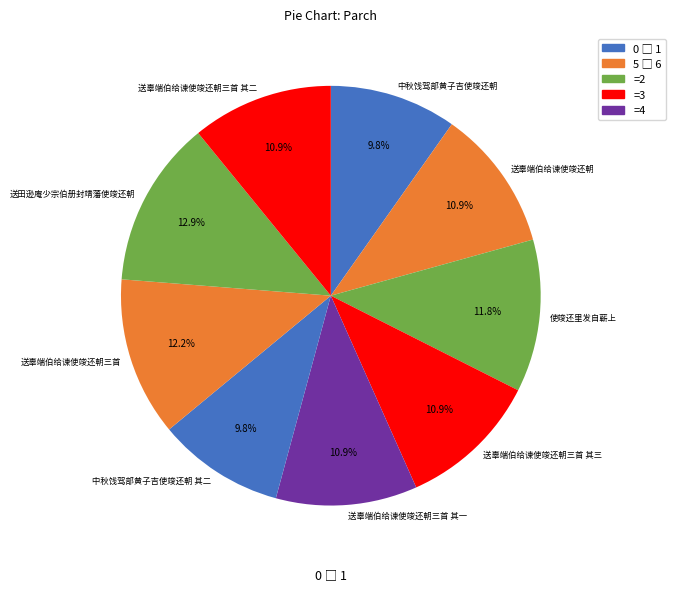

Approximately how many times larger is the value at 中秋饯驾部黄子吉使竣还朝 其二 compared to 送辜端伯给谏使竣还朝三首 其二?

0.9